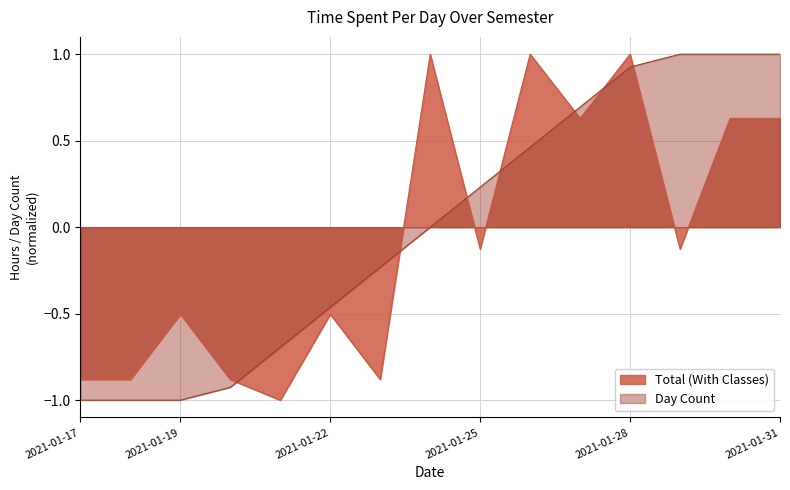

The chart shows a value of -1.5 at 2021-01-18. True or false?

False